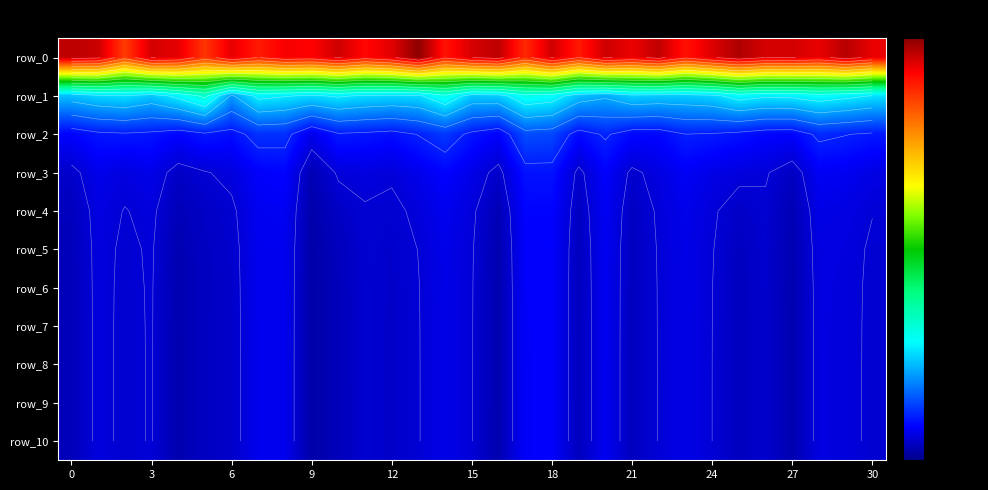

What is the sum of all row_10 values?

18730.2